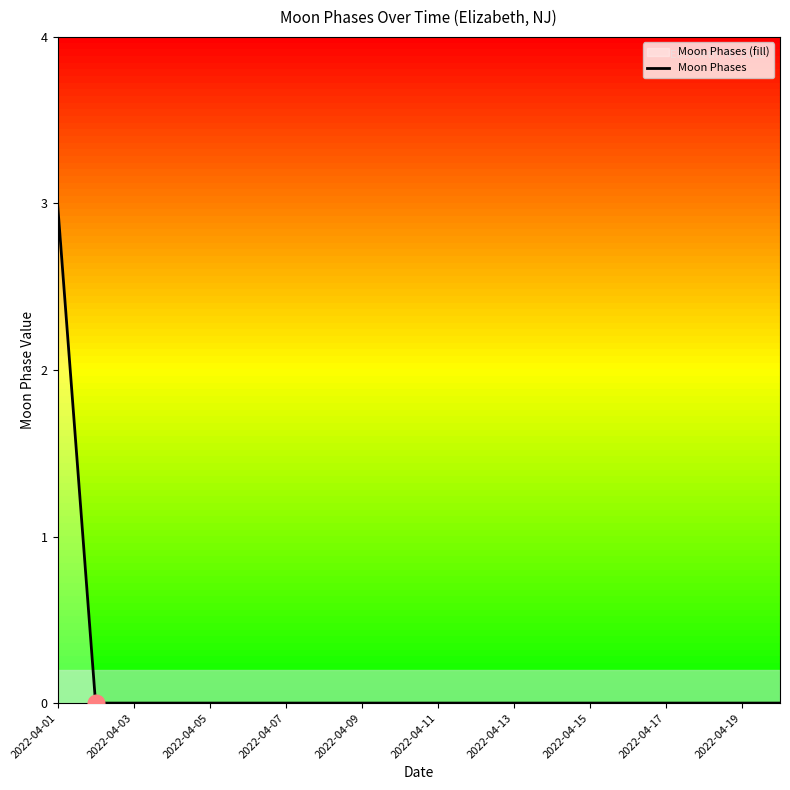

What is the sum of all values?

3